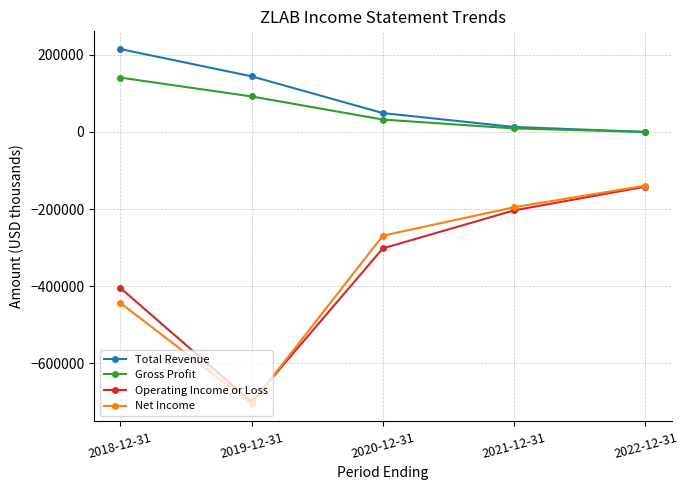

True or false: Gross Profit and Net Income cross at least once.

False